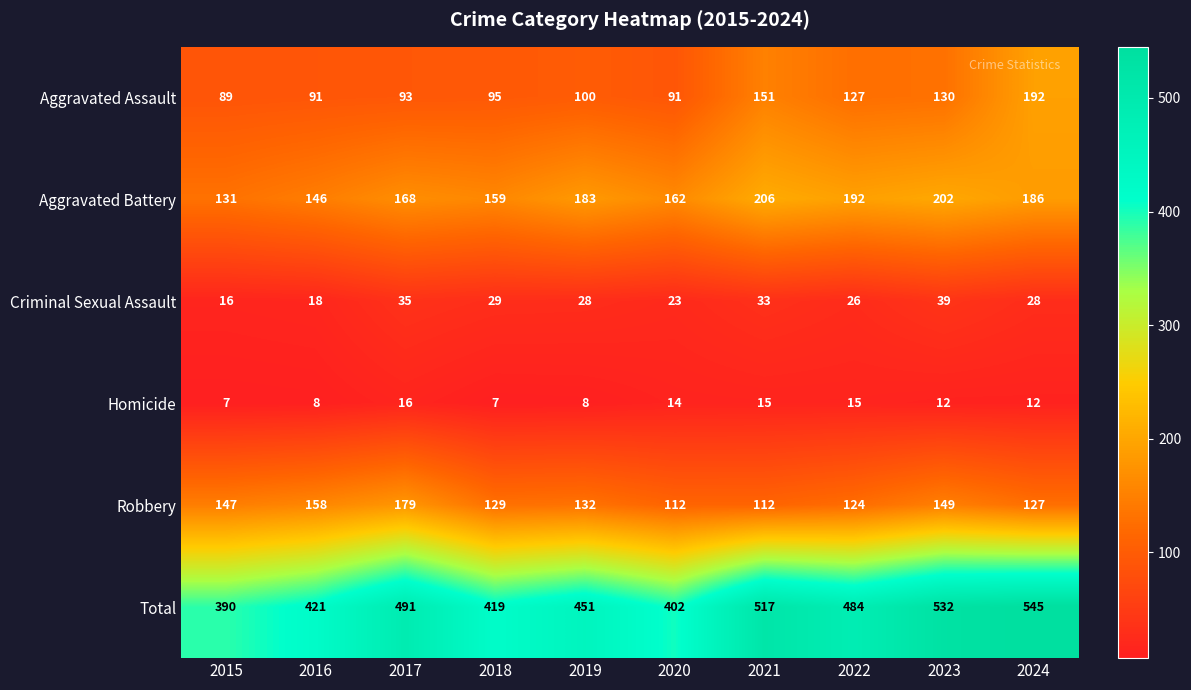

What is the maximum value shown in the chart?

545